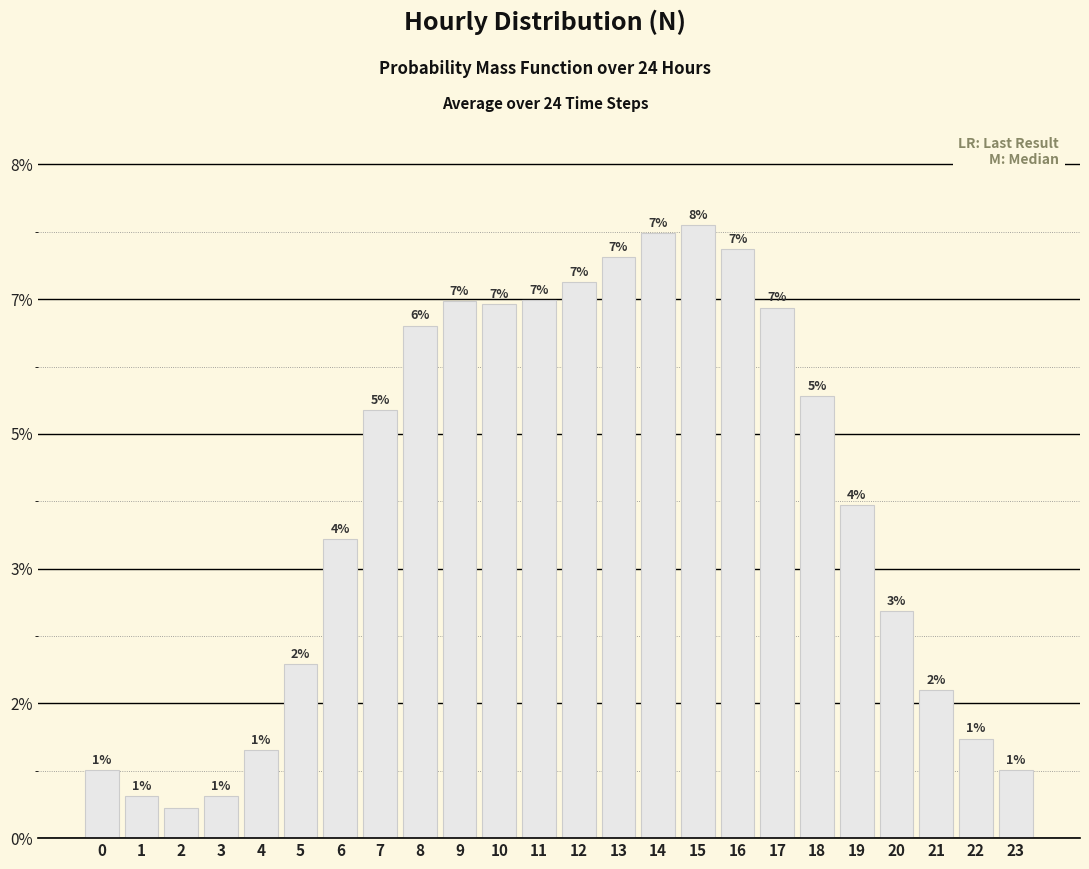

Between 18 and 21, which is larger?

18